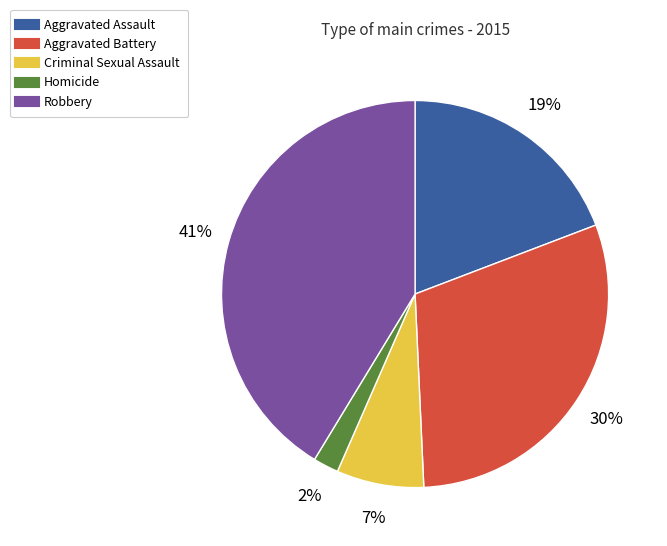

Which slice is the largest?

Robbery